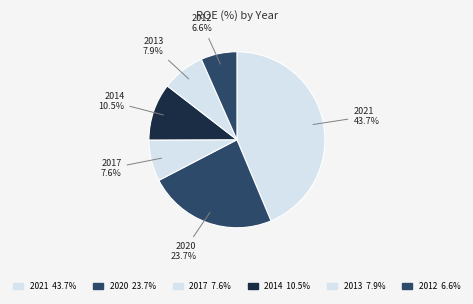

Count the number of slices in the pie.

6